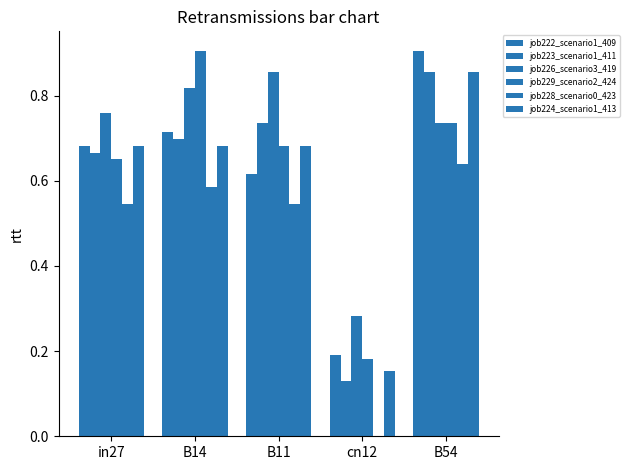

What is the sum of the job224_scenario1_413 values at in27 and B54?

1.5